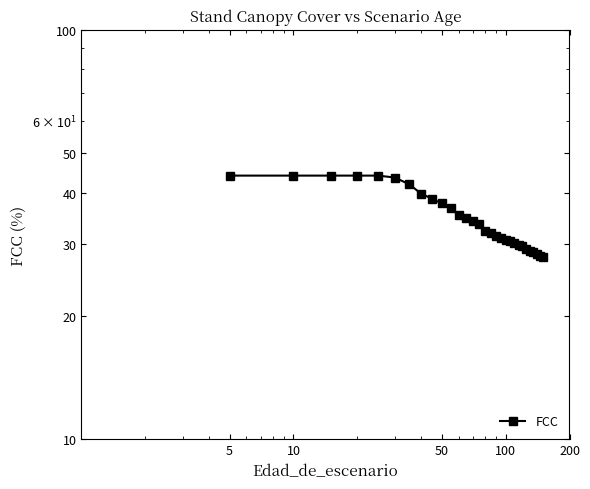

What is the average value?

34.8